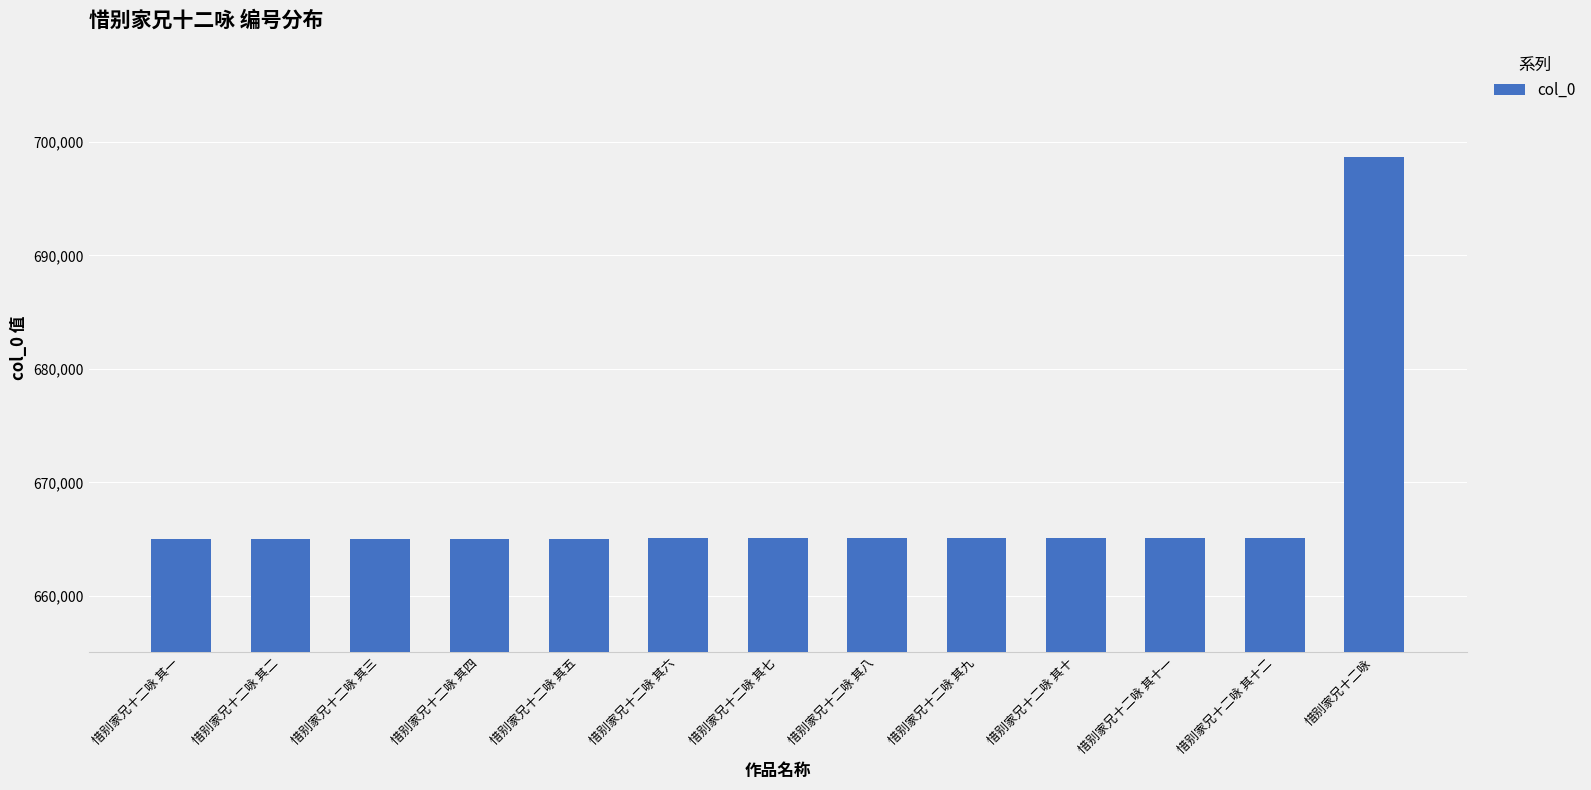

What is the smallest value displayed?

665061